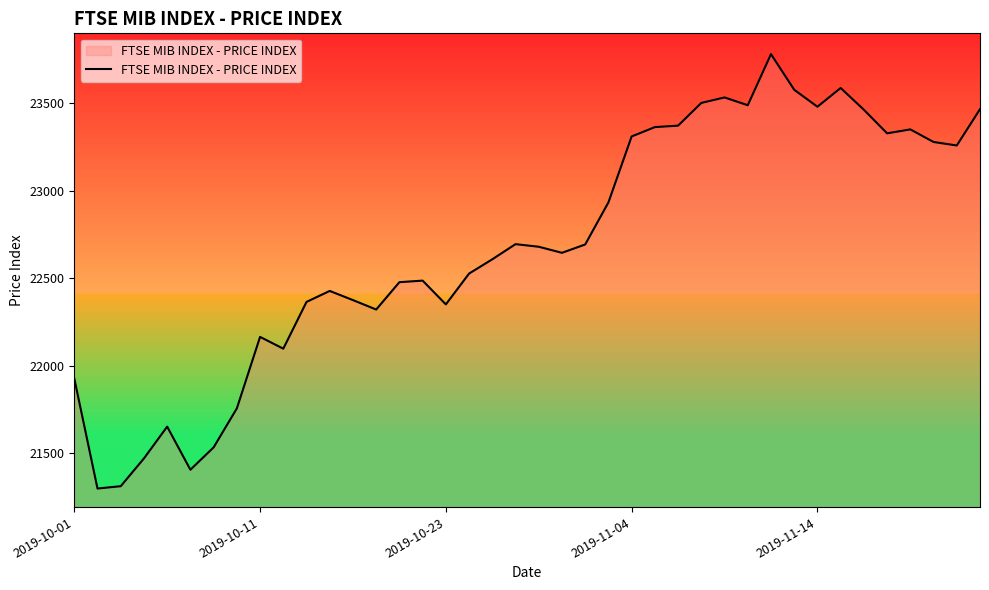

What is the sum of all values?

907372.4